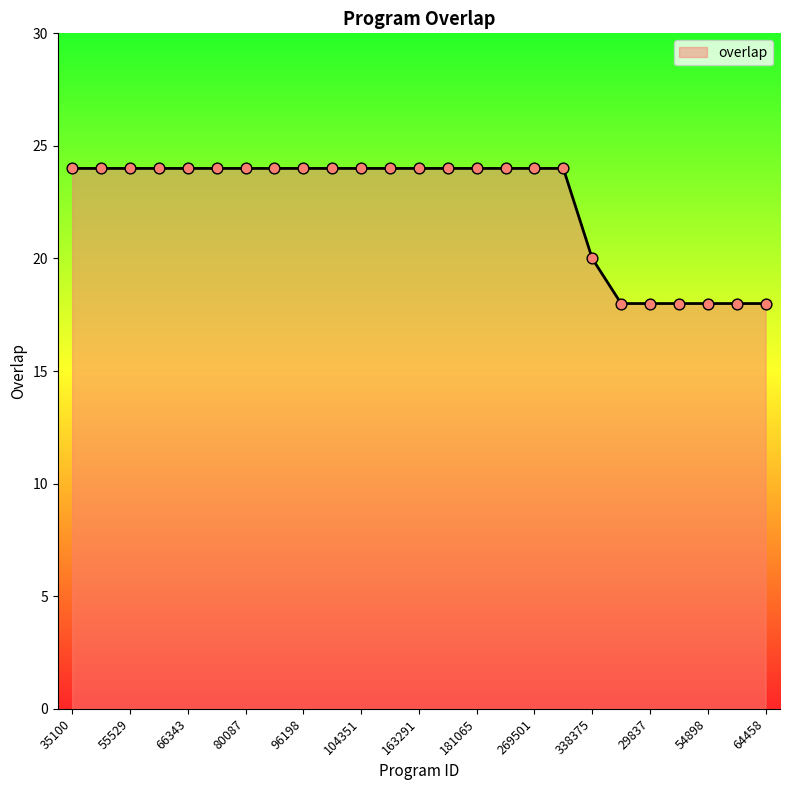

What is the difference between the maximum and minimum values?

6